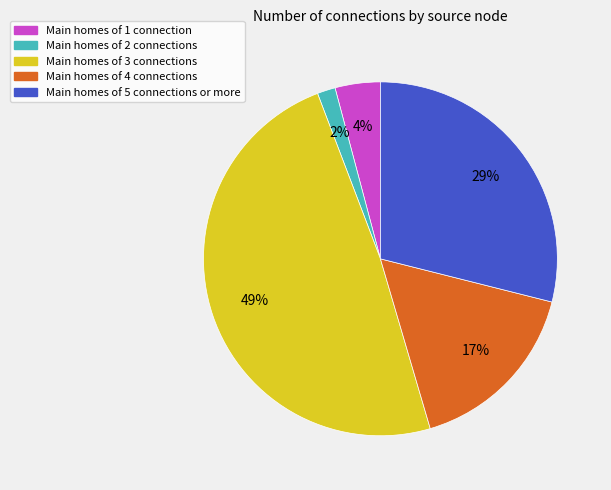

Between Main homes of 1 connection and Main homes of 4 connections, which is larger?

Main homes of 4 connections